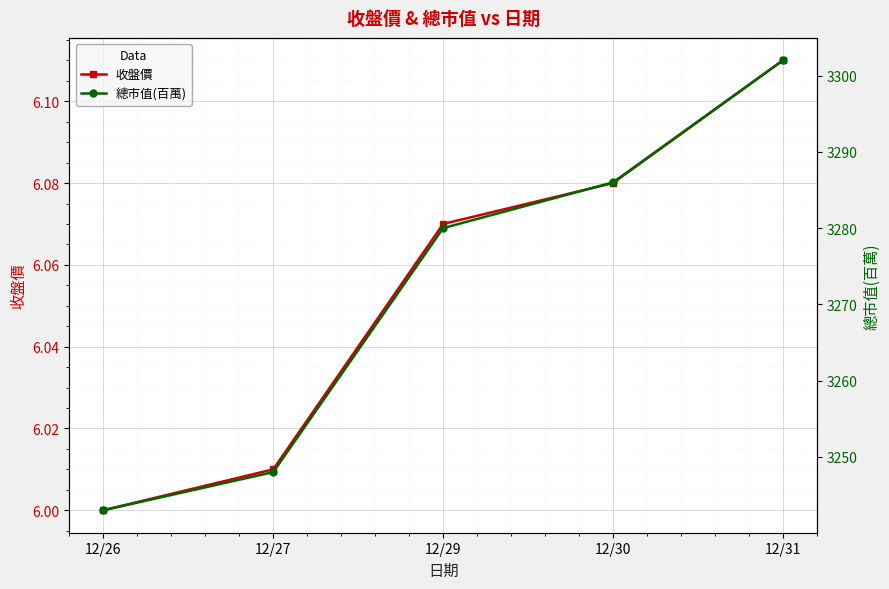

What is the spread (max minus min) of values at 12/29?

3273.9